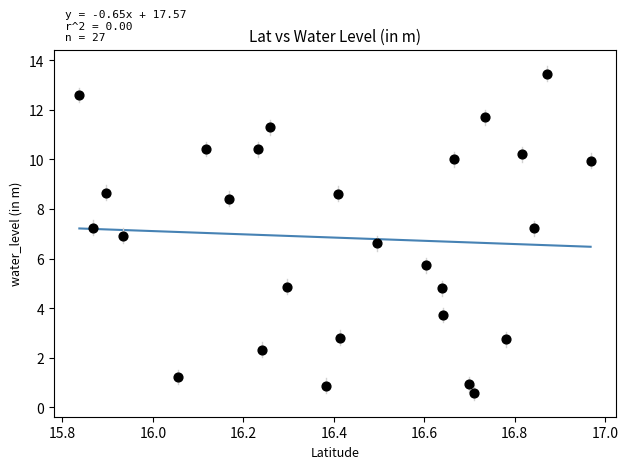

What is the range of Y values (max minus min)?

12.9